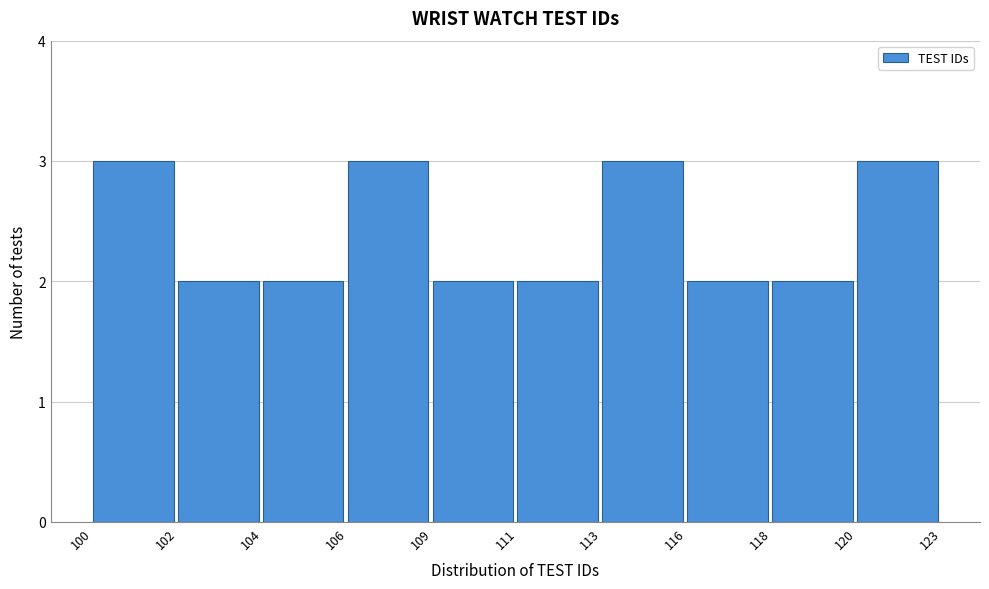

Reading right to left, list all the values displayed in this chart.

3	2	2	3	2	2	3	2	2	3